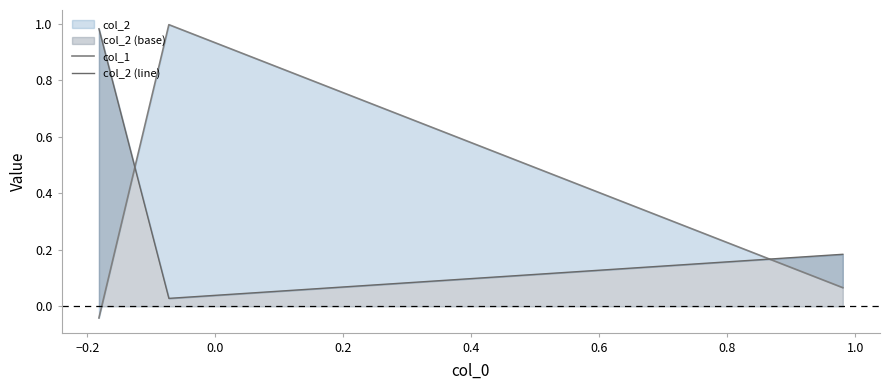

How many distinct data groups are displayed?

2